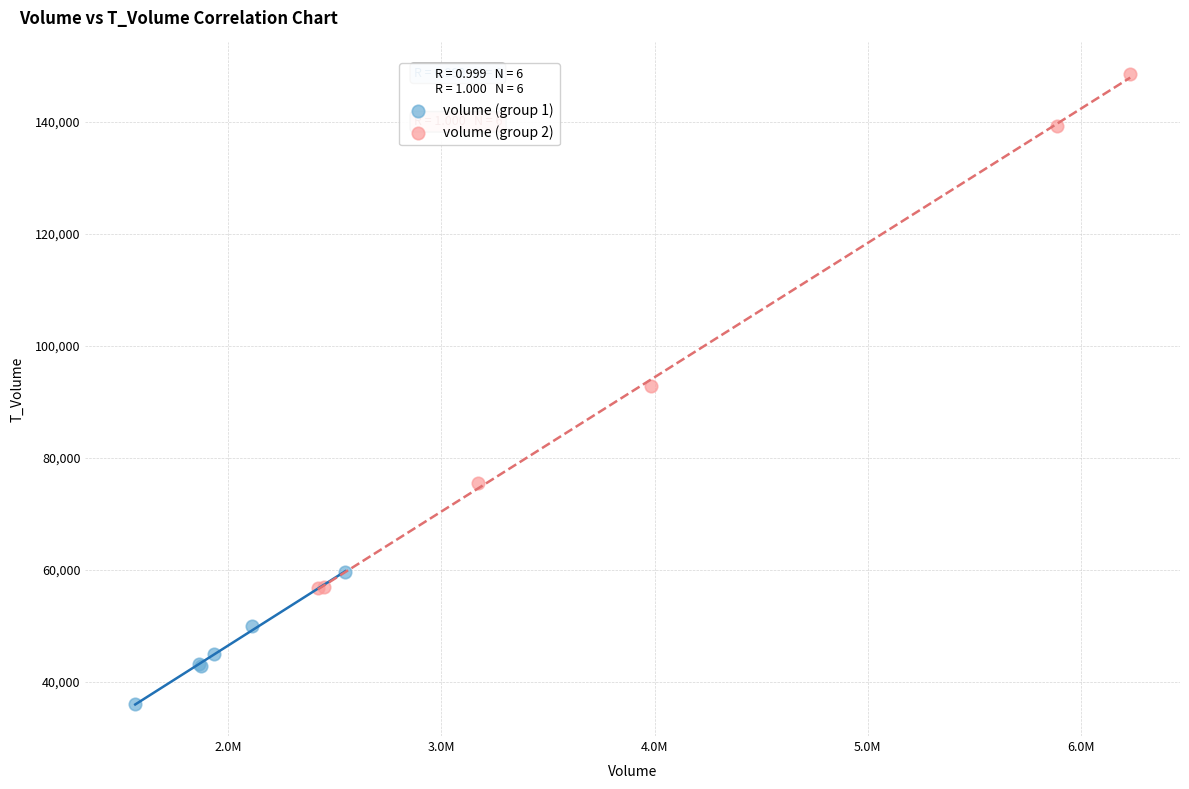

Which series has the widest spread of Y values?

volume (group 2)